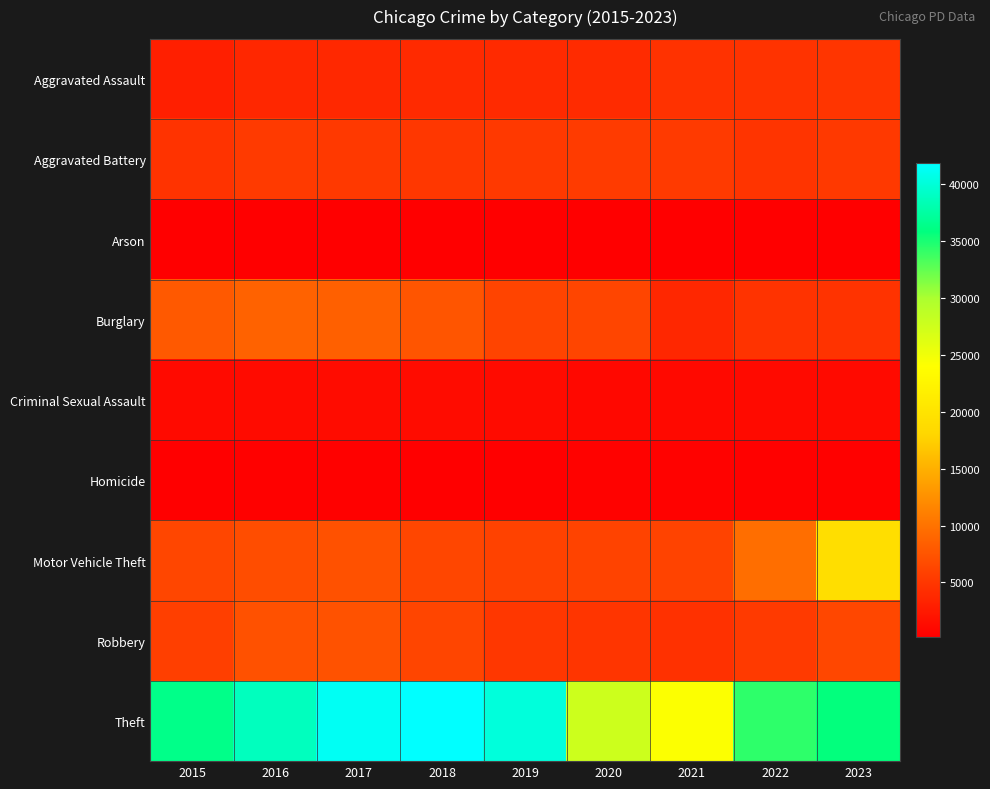

At which category is the sum across all series the highest?

2023